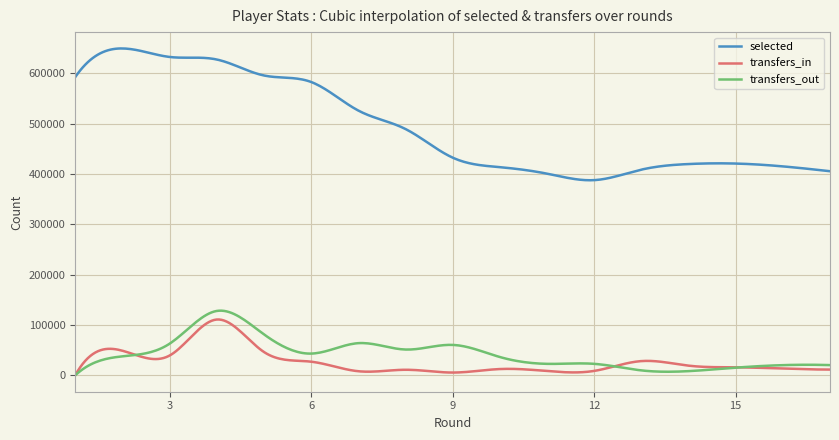

True or false: transfers_in and selected intersect in this chart.

False